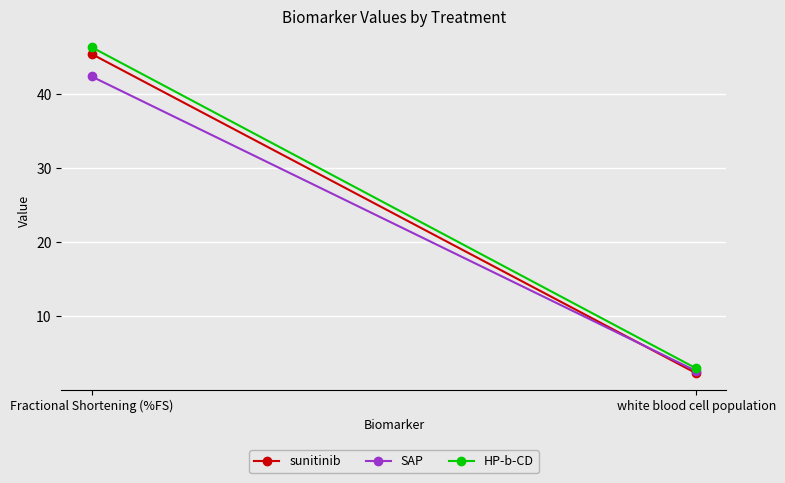

What is the total value across all series at white blood cell population?

7.7